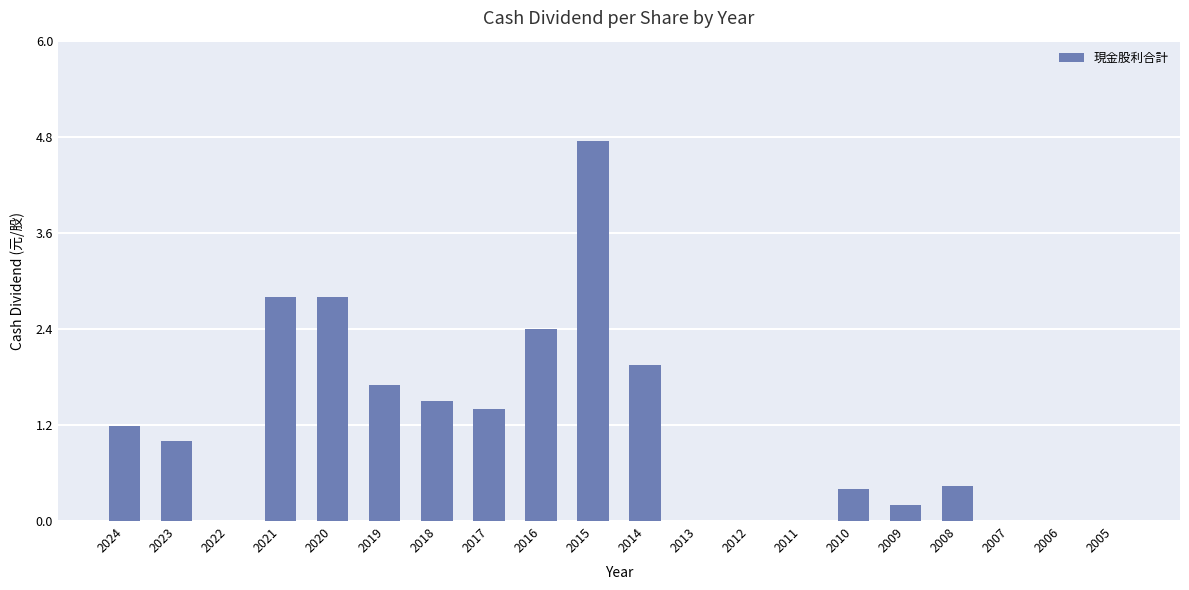

What value does the data have at 2024?

1.2